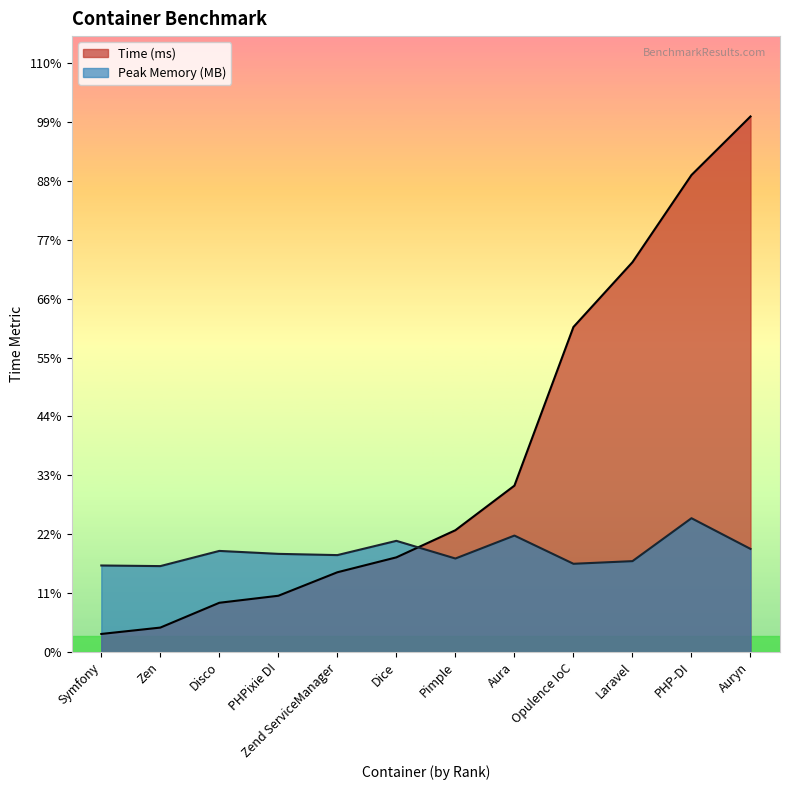

Which category has the highest value across all series?

Auryn